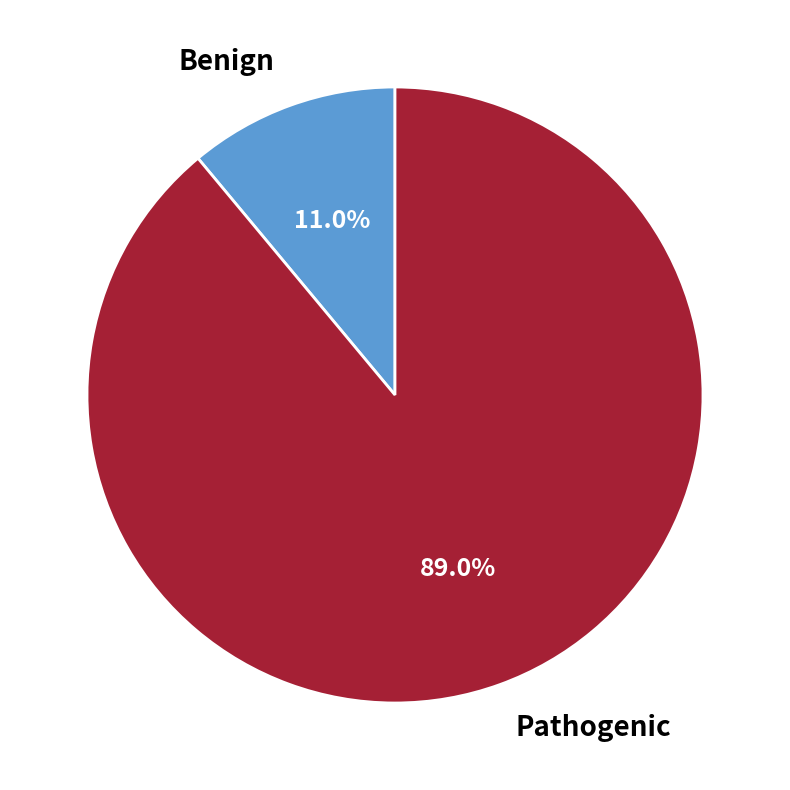

Is there any slice that represents more than half of the pie?

Yes